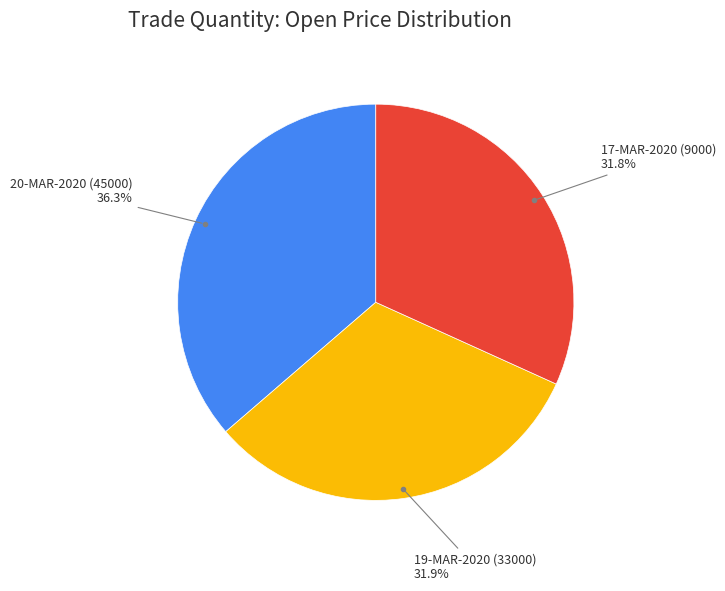

To the nearest percent, what is the difference between the largest and smallest slice percentages?

5%